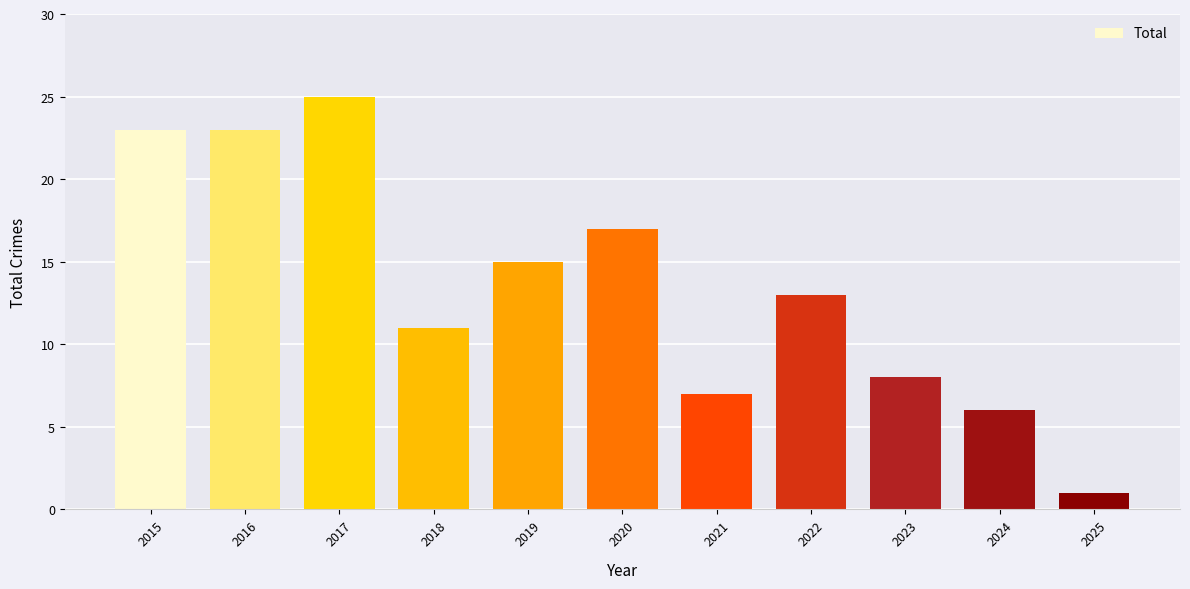

What is the sum of all values?

149